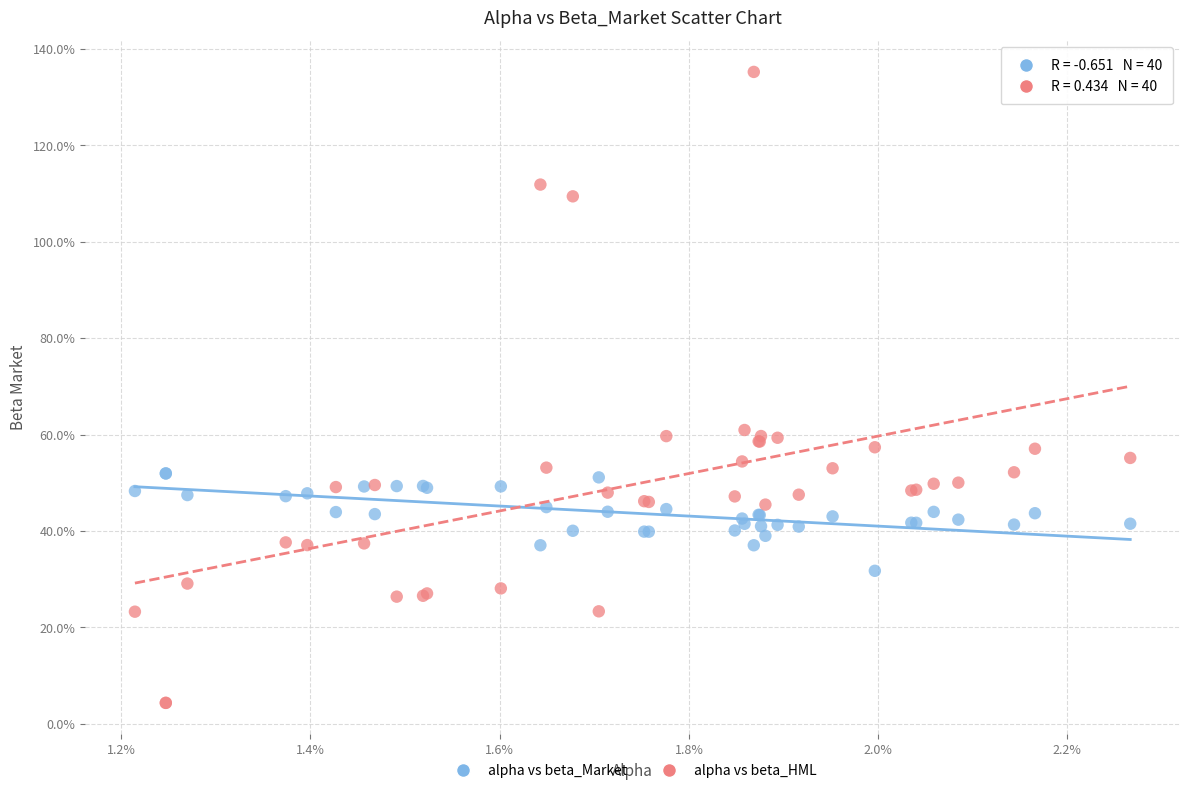

What are all the series names shown in the legend?

alpha vs beta_Market, alpha vs beta_HML